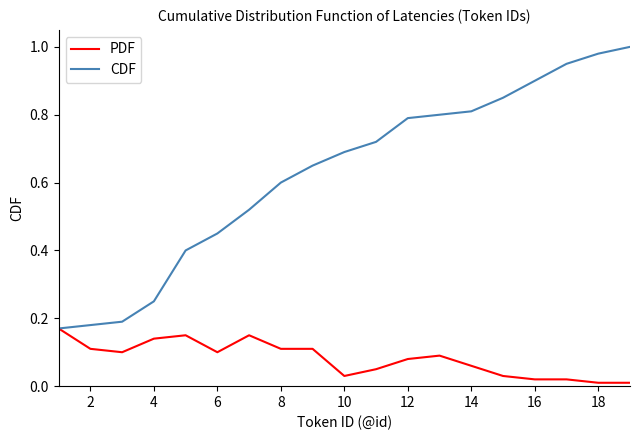

True or false: CDF has more than 0 interior local peaks.

False